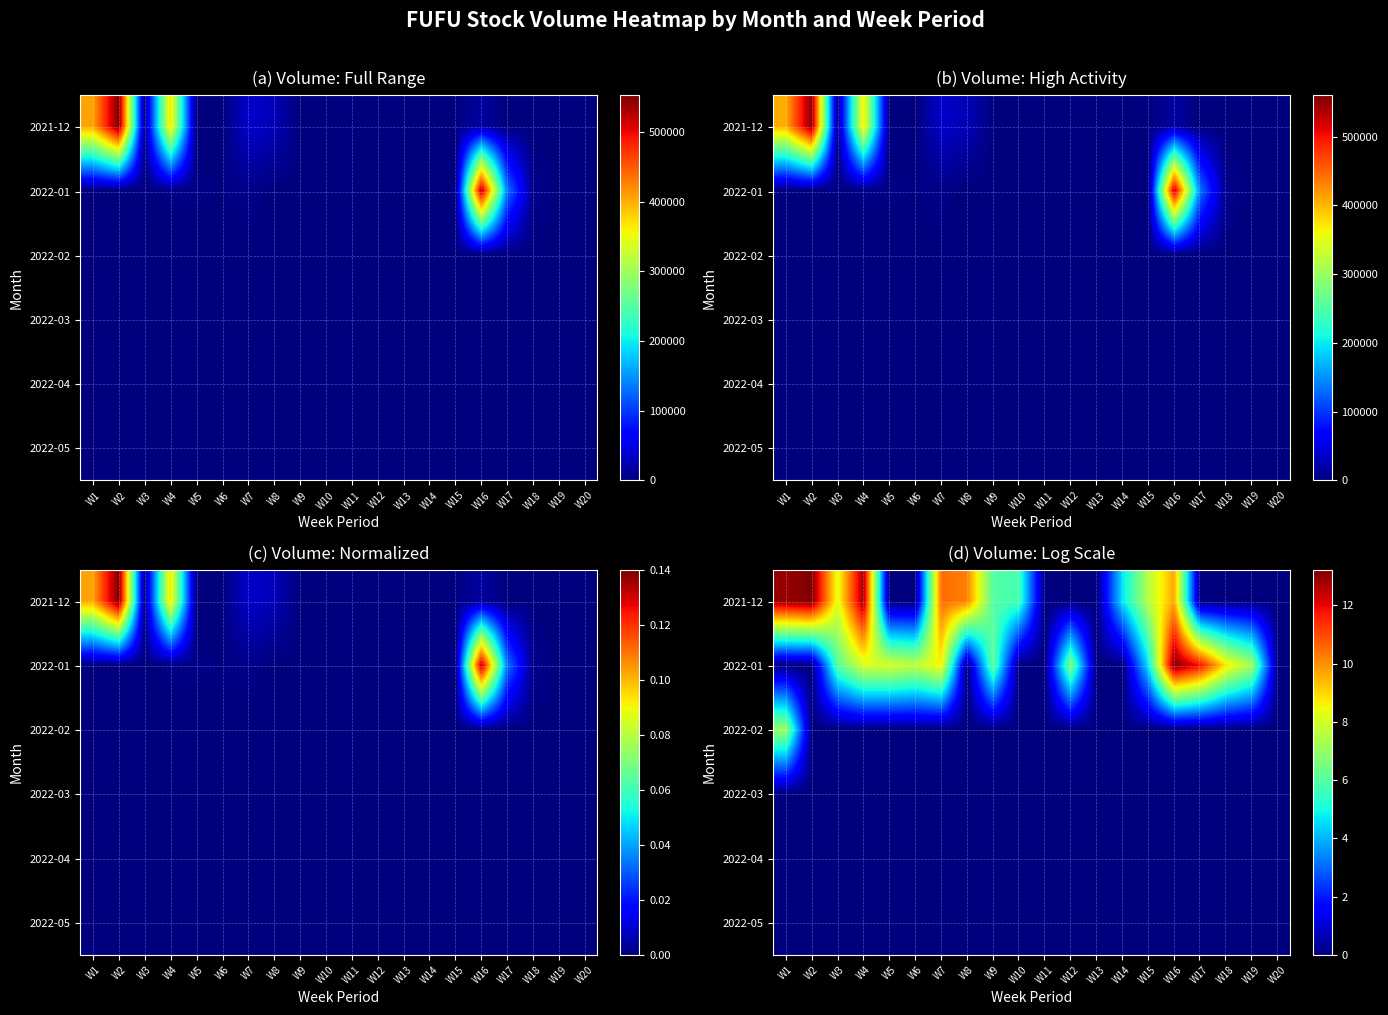

True or false: 2021-12 has a value of 13.3 at W15.

False